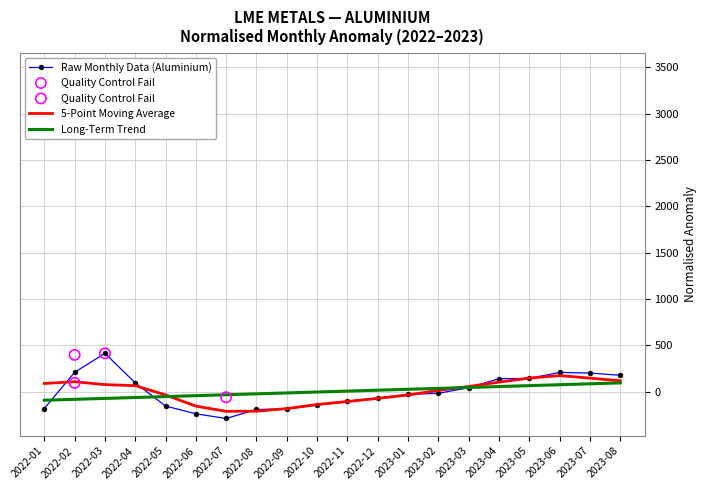

What are all the series names shown in the legend?

Raw Monthly Data (Aluminium), 5-Point Moving Average, Long-Term Trend